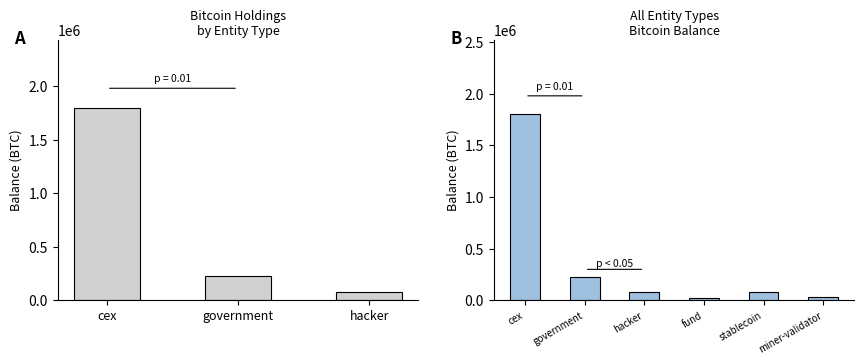

Which category has the highest value across all series?

cex